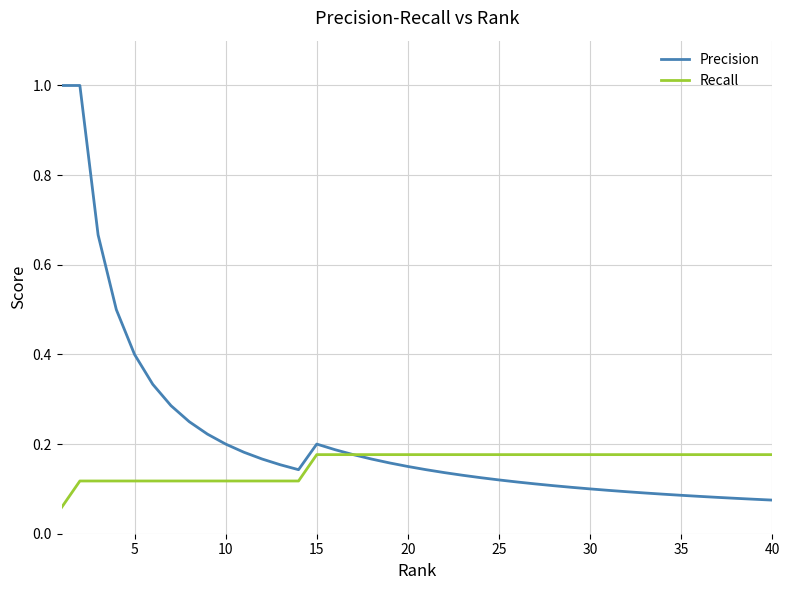

What is the maximum value shown in the chart?

1.0